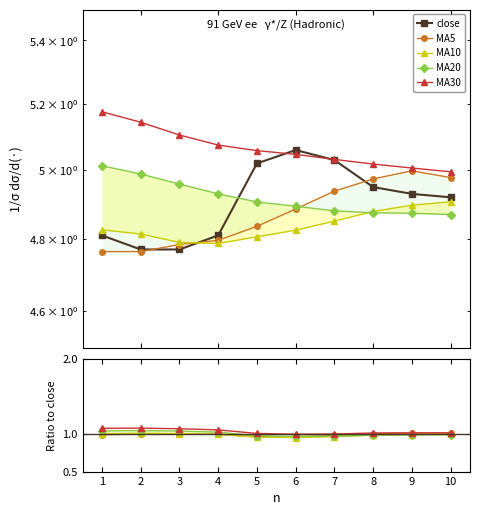

What value does the MA10 series have at 5?

1.0